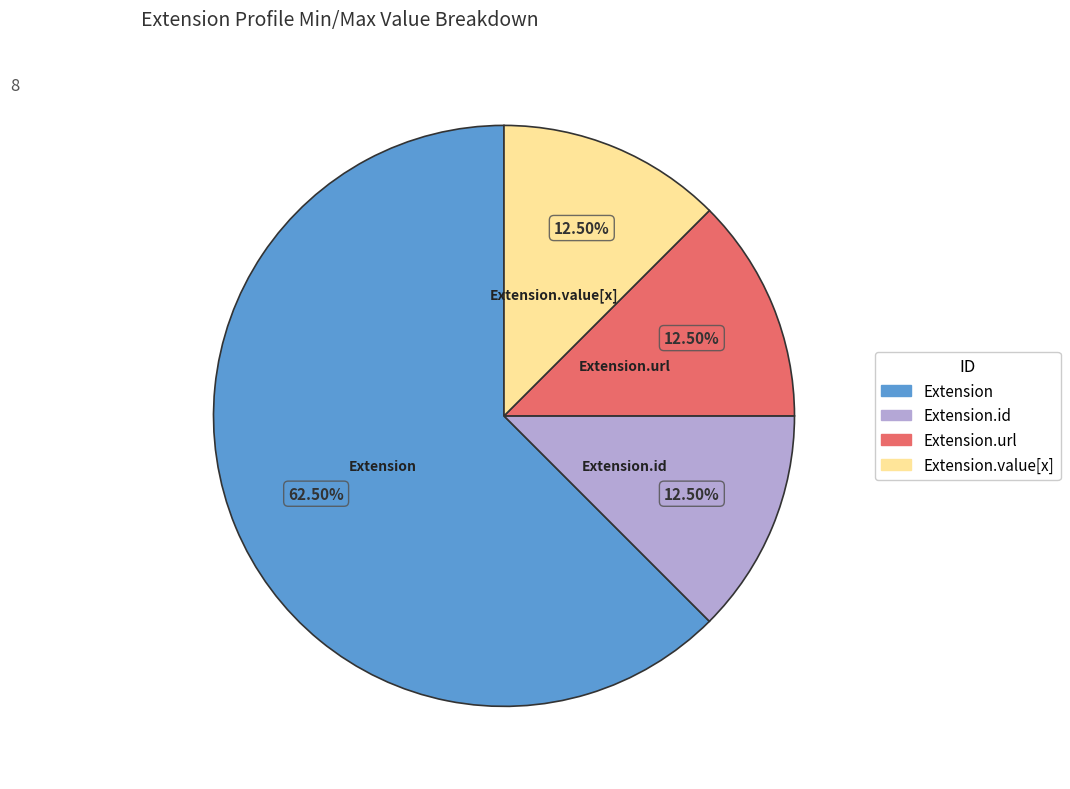

What is the majority slice?

Extension